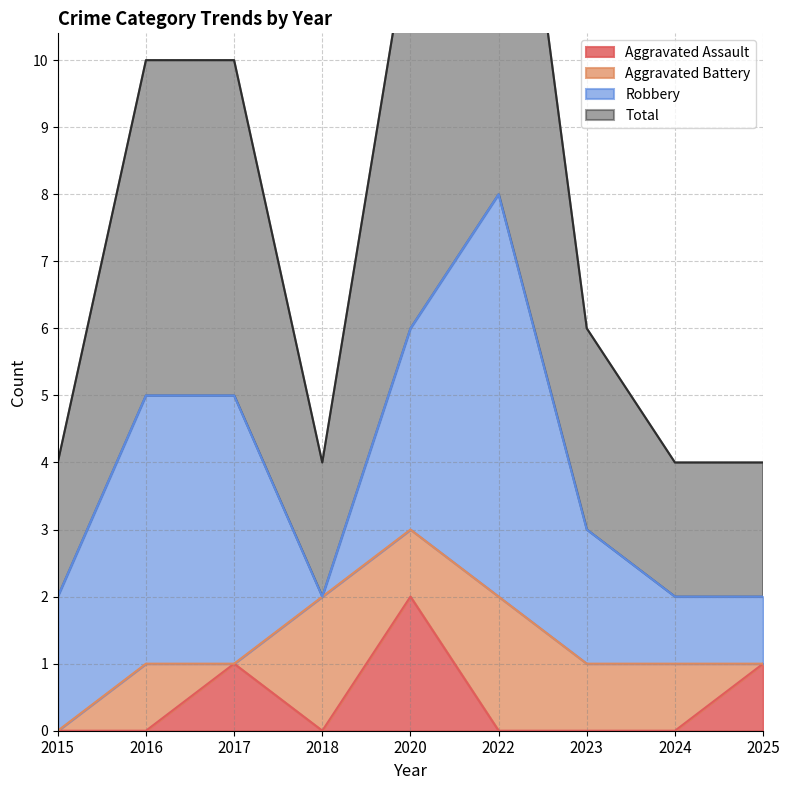

Which category has the highest value in the Aggravated Assault series?

2020